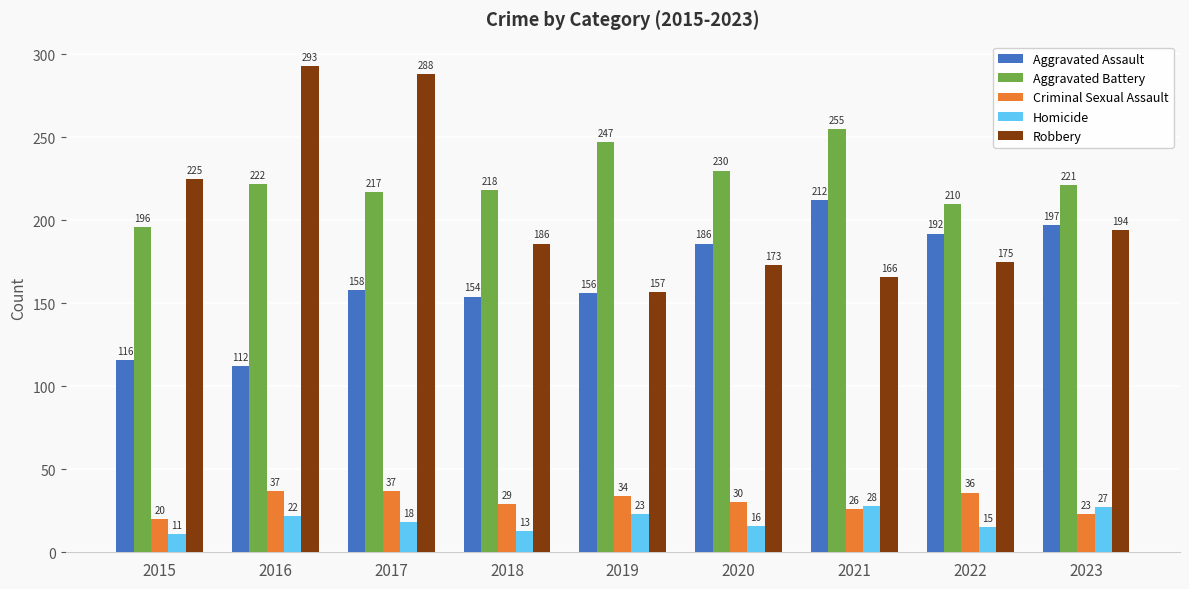

At 2017, list the series in order from smallest to largest.

Homicide, Criminal Sexual Assault, Aggravated Assault, Aggravated Battery, Robbery